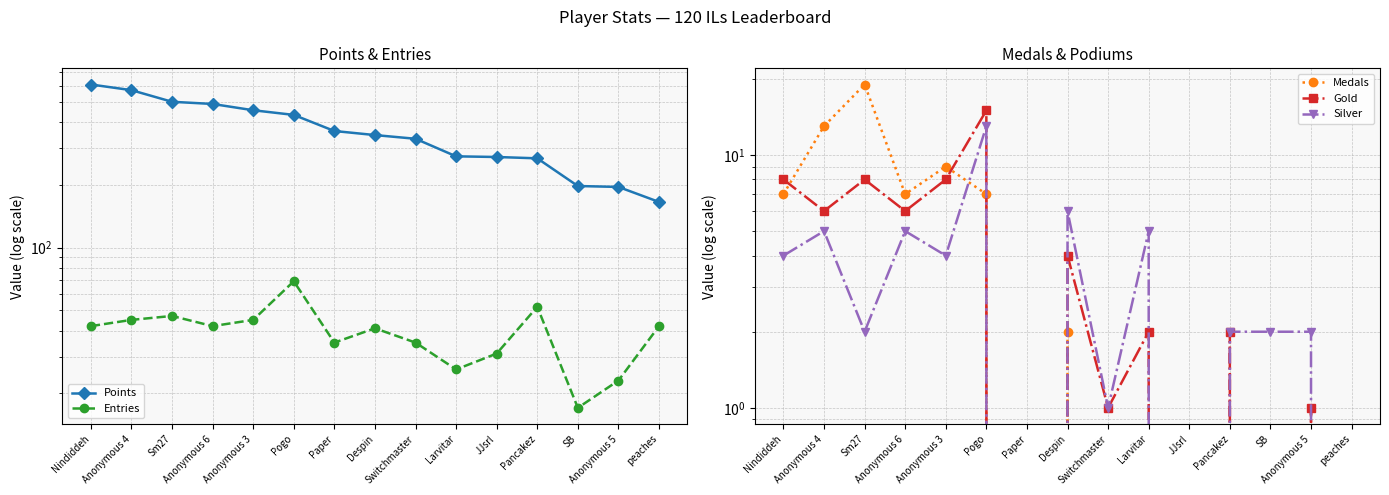

What is the label of the 7th point from the right?

Switchmaster